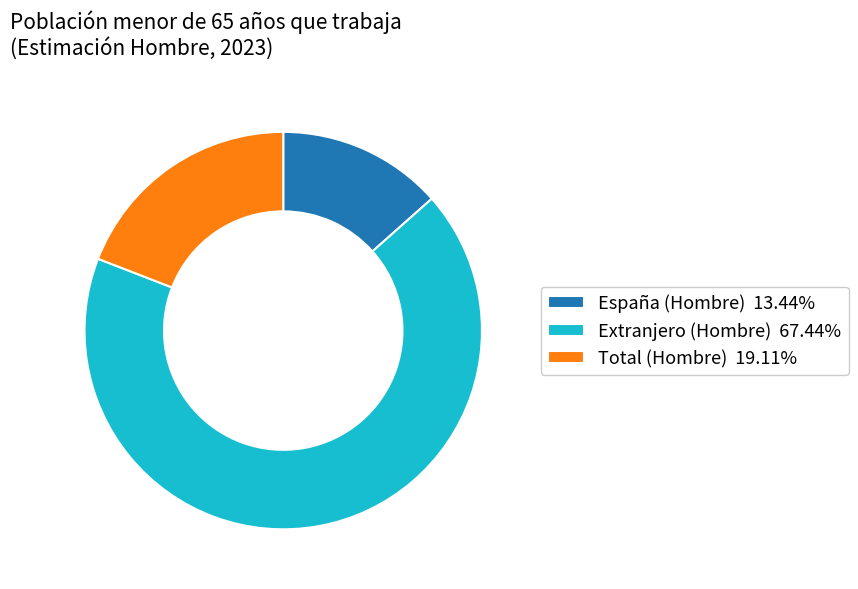

Is there a majority slice in this chart?

Yes